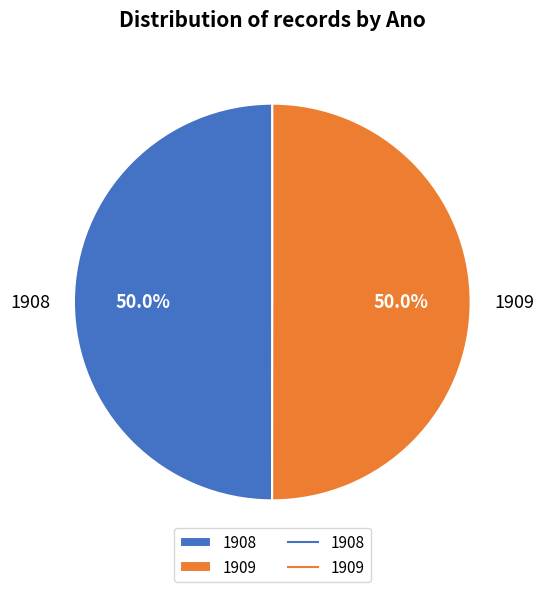

How much of the chart is everything except 1909?

50.0%